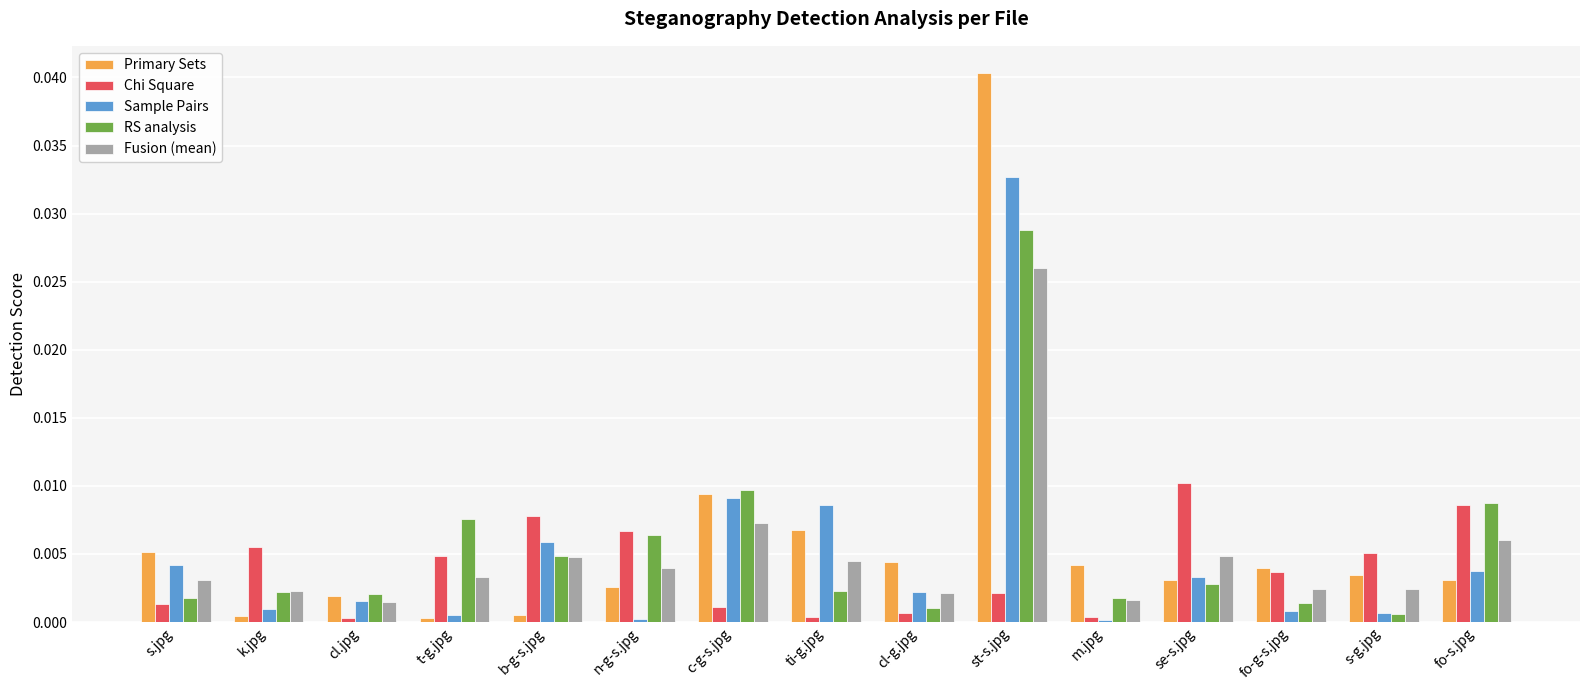

Is the value of RS analysis at st-s.jpg greater than the value of Chi Square at b-g-s.jpg?

Yes